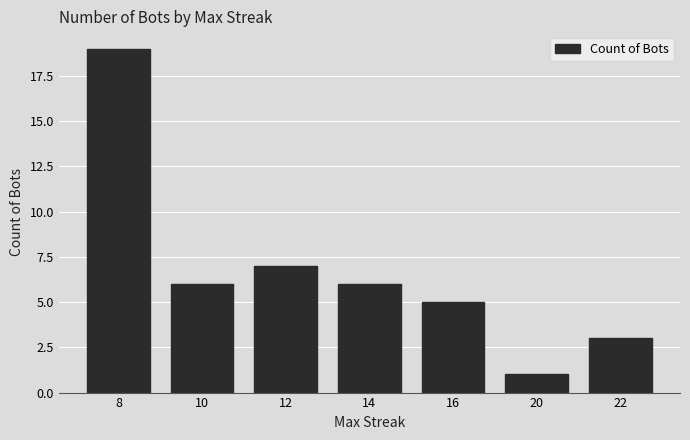

At which label does the data first exceed 6?

8